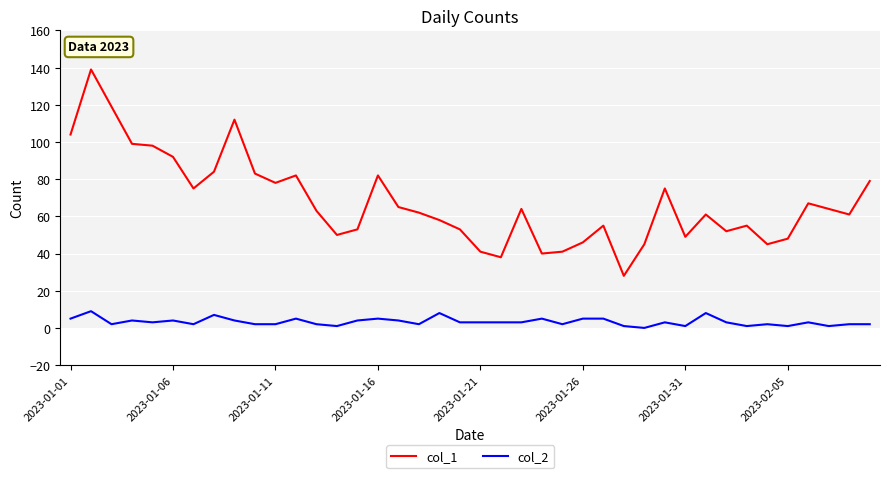

Which series has the widest spread of values?

col_1